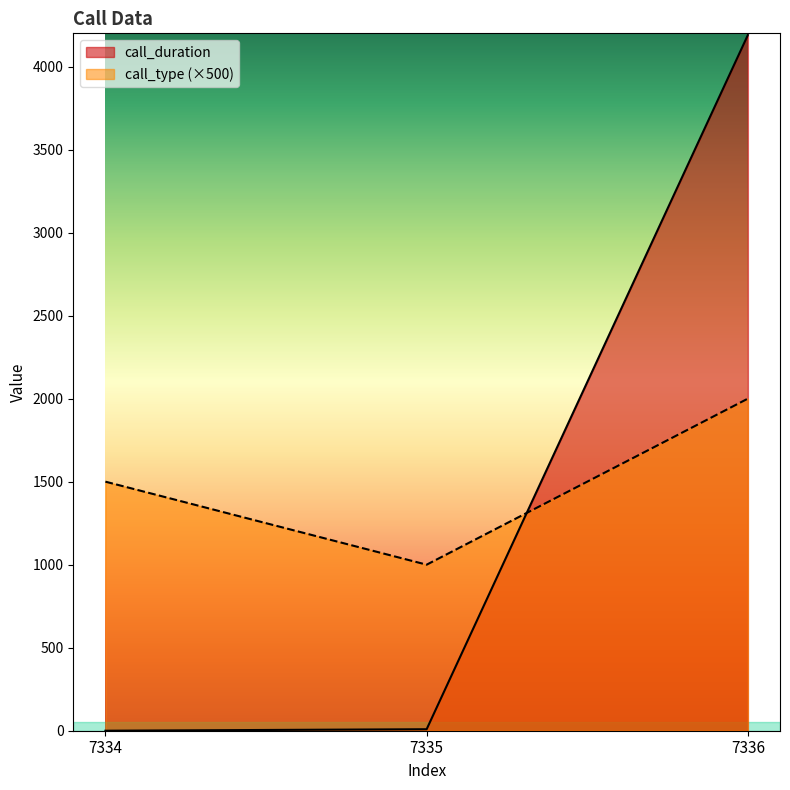

Which series changed the most between 7334 and 7335?

call_type (×500)